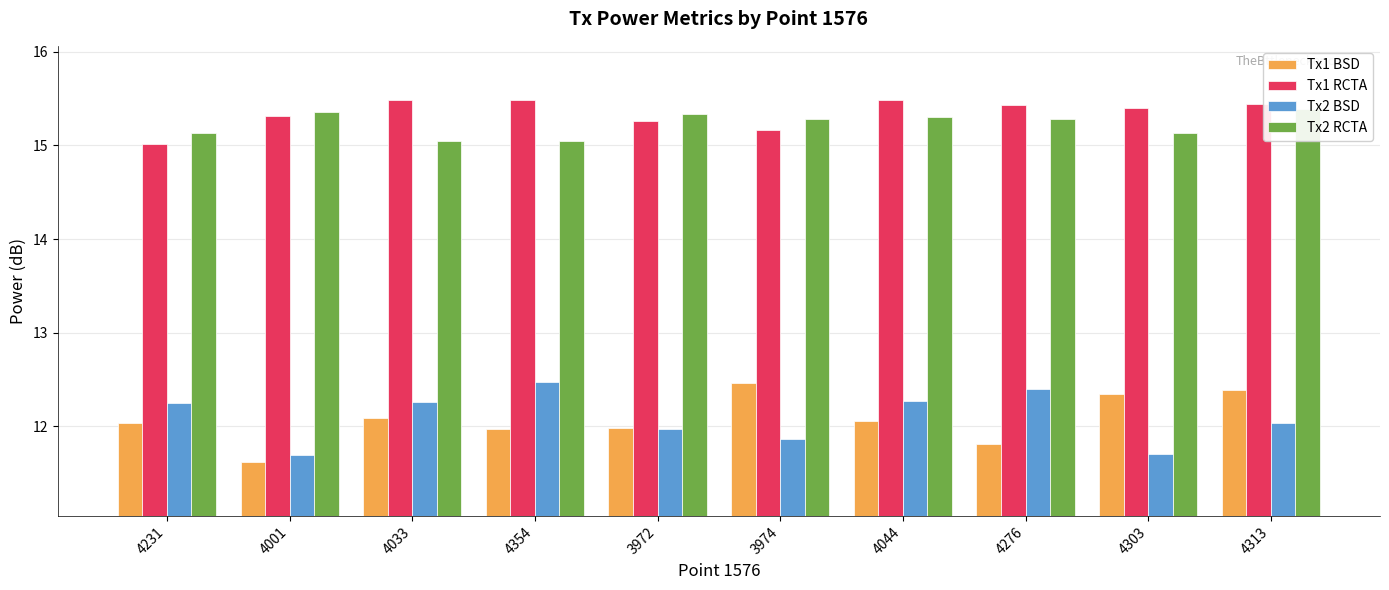

How many bars are there in total?

40